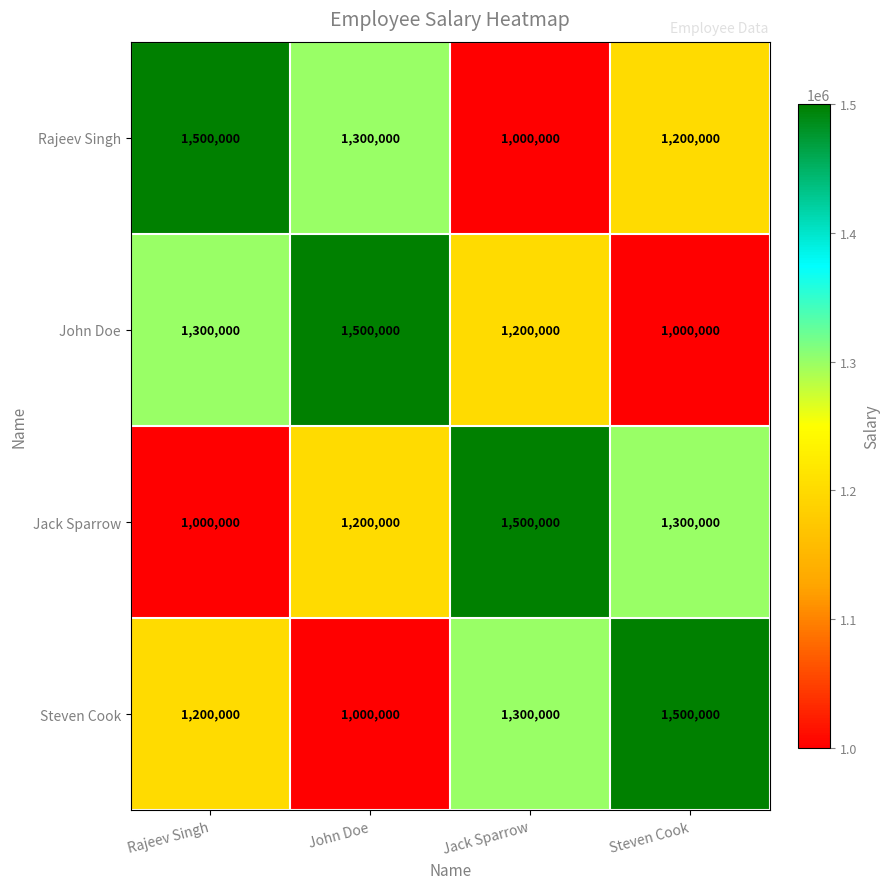

How many values in the Rajeev Singh series are below 1300000?

2